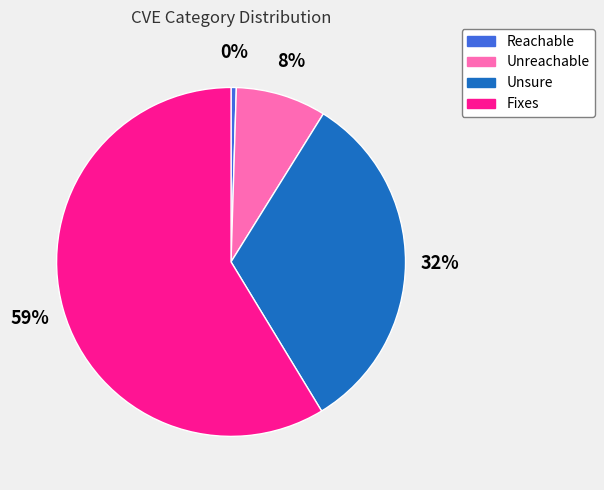

How many segments does this pie chart have?

4